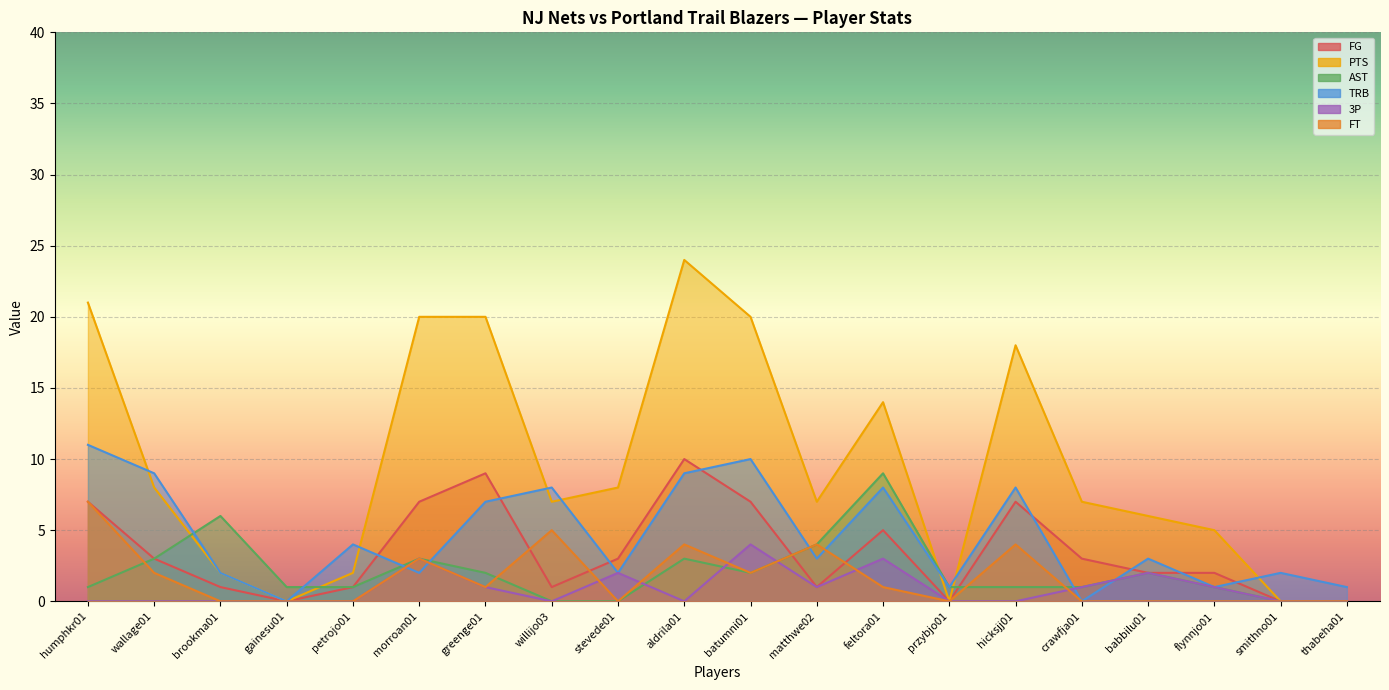

True or false: AST has a value of 2 at babbilu01.

True